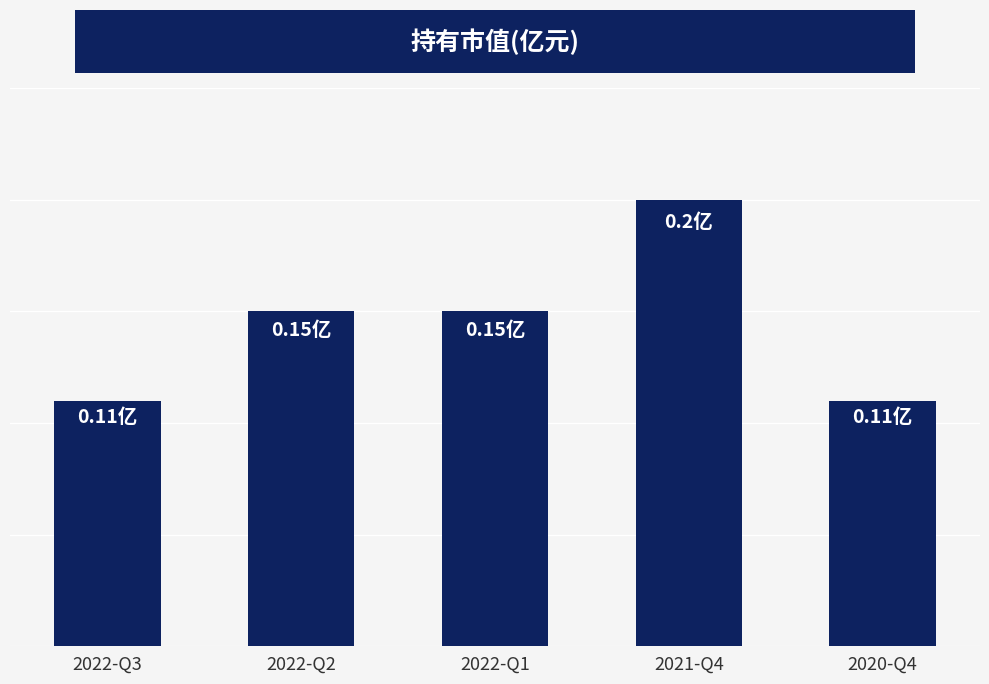

What value does the data have at 2021-Q4?

0.2